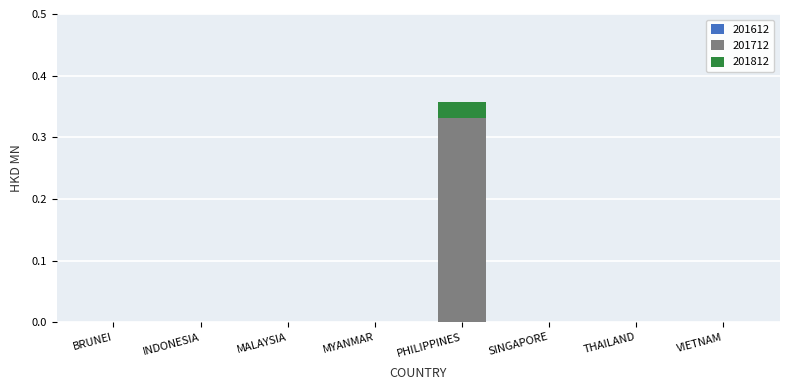

Is it true that 201712 equals 0.2 at INDONESIA?

False